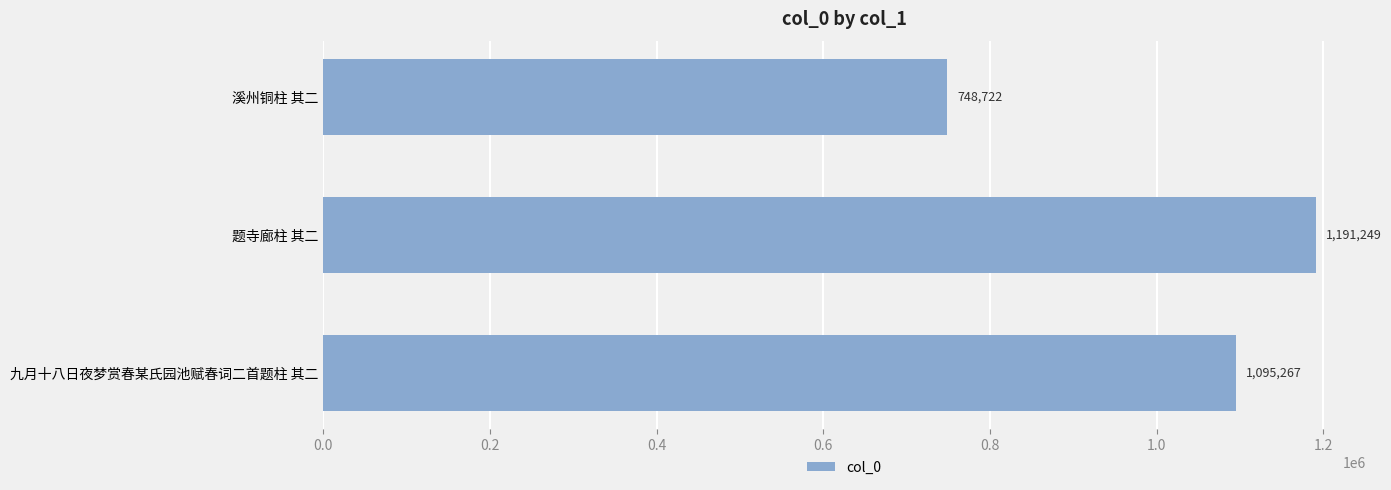

Reading top to bottom, transcribe all the data shown in this chart.

溪州铜柱 其二=748722	题寺廊柱 其二=1191249	九月十八日夜梦赏春某氏园池赋春词二首题柱 其二=1095267